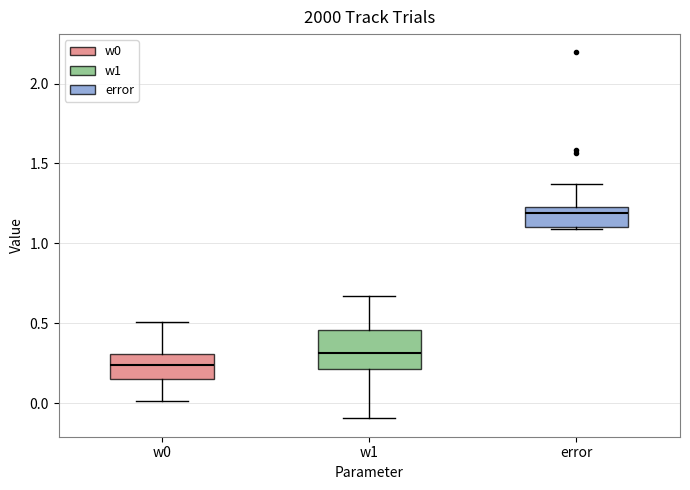

Reading left to right, read every box against the y-axis: the position of its median line, the range the box covers, and the ends of its whiskers. The values are not printed on the chart, so give them approximately, as read against the axis.

w0: median 0.25, box 0.15 to 0.30, whiskers 0.00 to 0.50
w1: median 0.30, box 0.20 to 0.45, whiskers -0.10 to 0.65
error: median 1.20 (just below the box's upper edge), box 1.10 to 1.20, whiskers 1.10 to 1.35